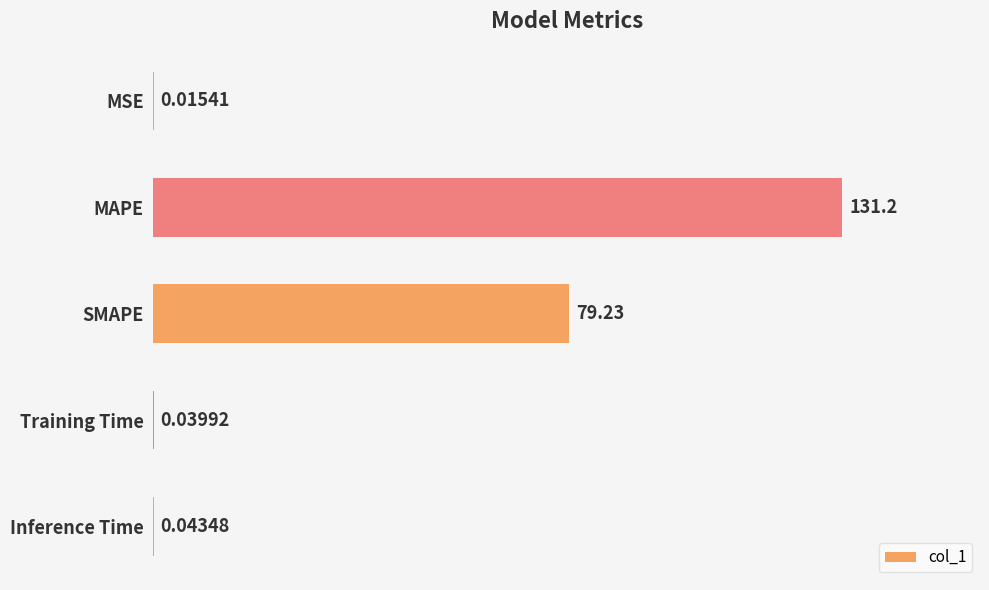

What is the sum of the values at MAPE and SMAPE?

210.4